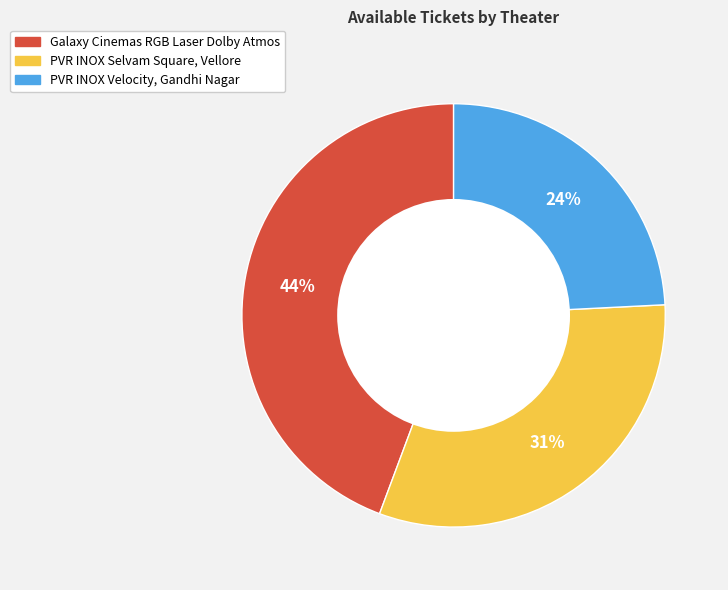

To the nearest percent, what is the difference between the largest and smallest slice percentages?

20%